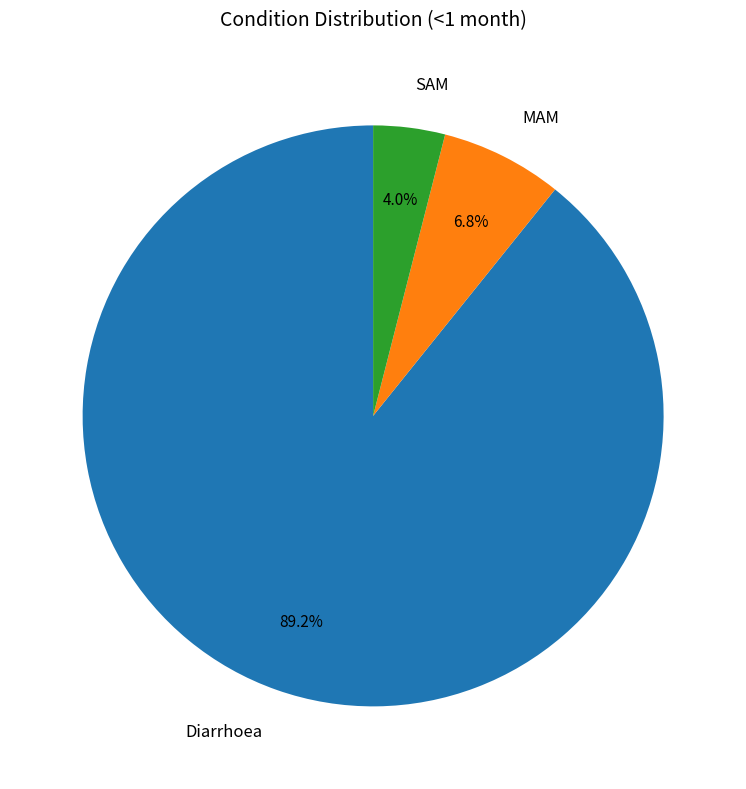

Rank the categories by value from highest to lowest.

Diarrhoea, MAM, SAM